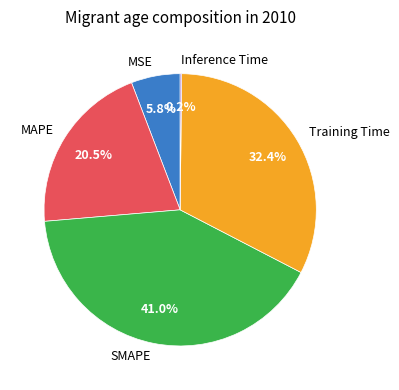

What is the largest slice in the pie chart?

SMAPE